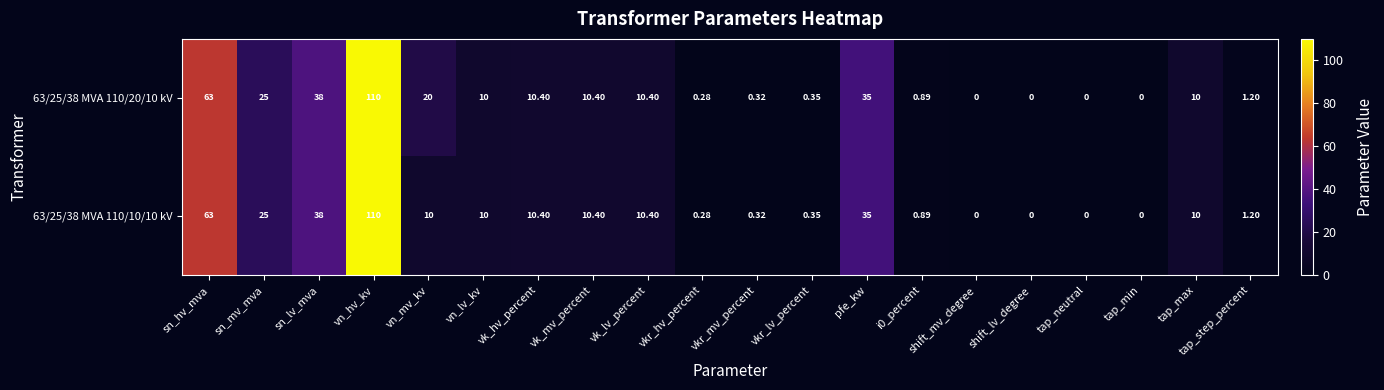

Is the value of 63/25/38 MVA 110/20/10 kV at vkr_lv_percent greater than the value of 63/25/38 MVA 110/10/10 kV at shift_lv_degree?

Yes